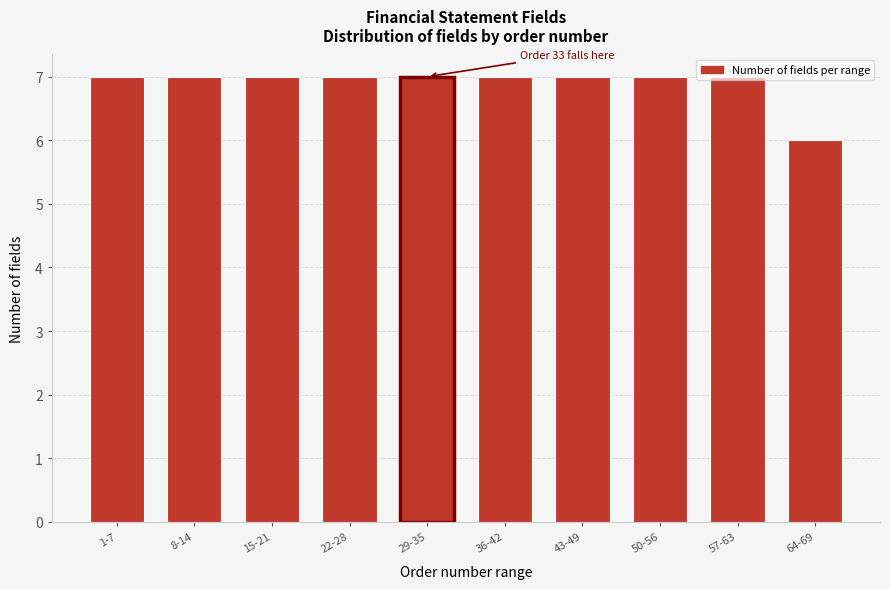

Is it true that the value at 64-69 is 8?

False